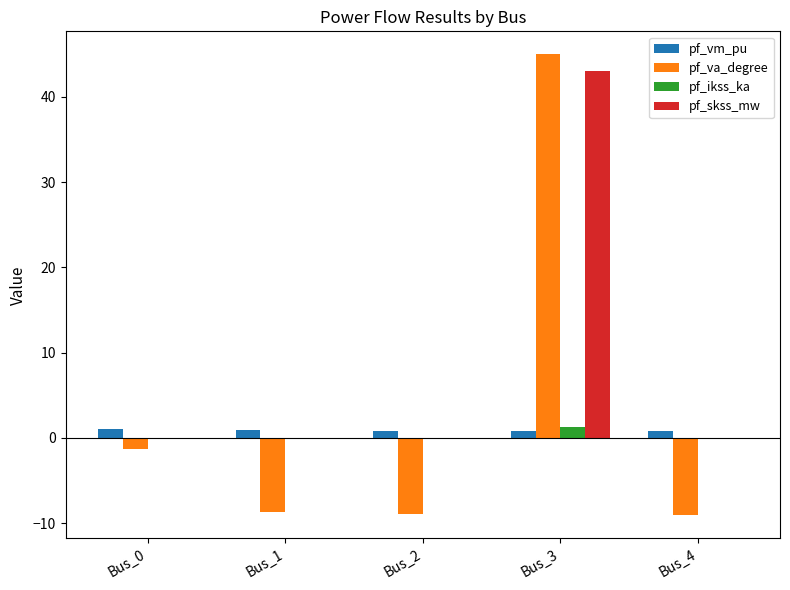

What are all the series names shown in the legend?

pf_vm_pu, pf_va_degree, pf_ikss_ka, pf_skss_mw